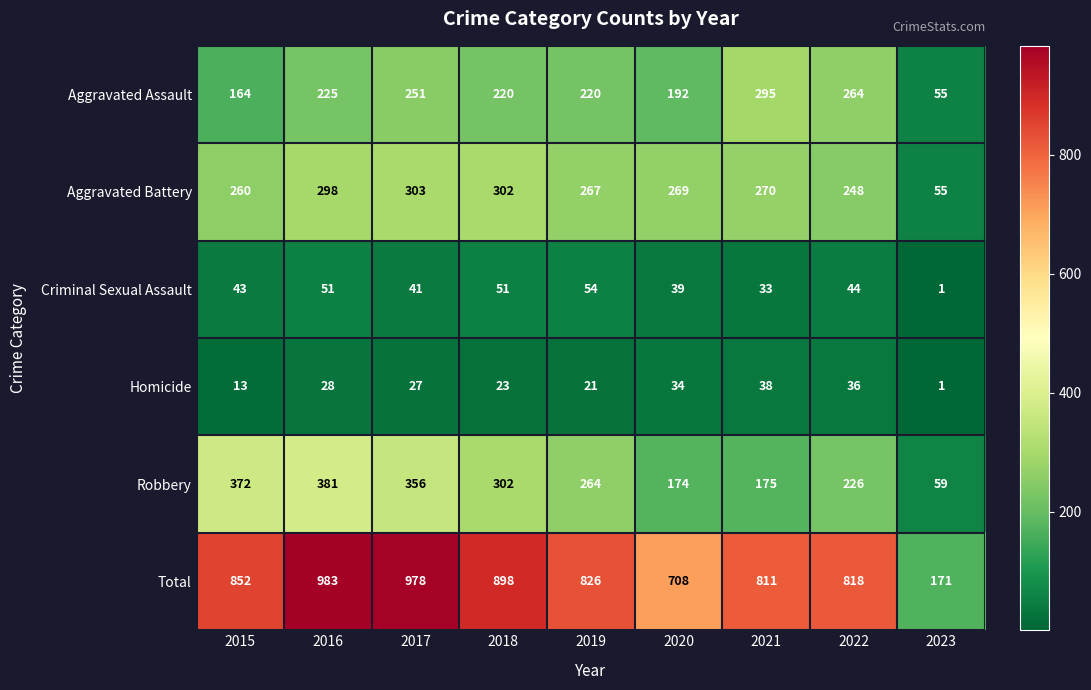

What is the greatest value displayed?

983